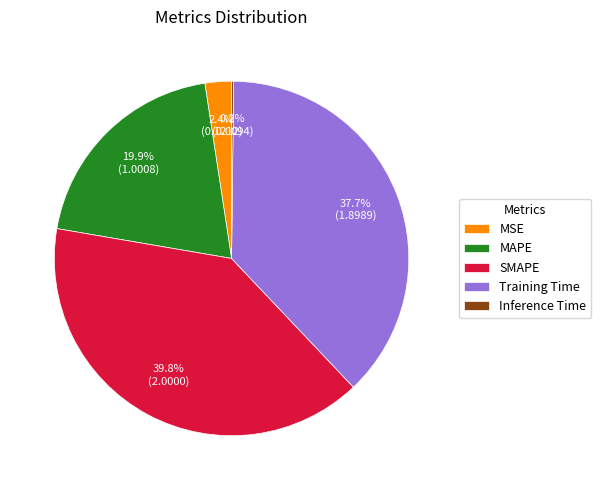

What is the largest slice in the pie chart?

SMAPE